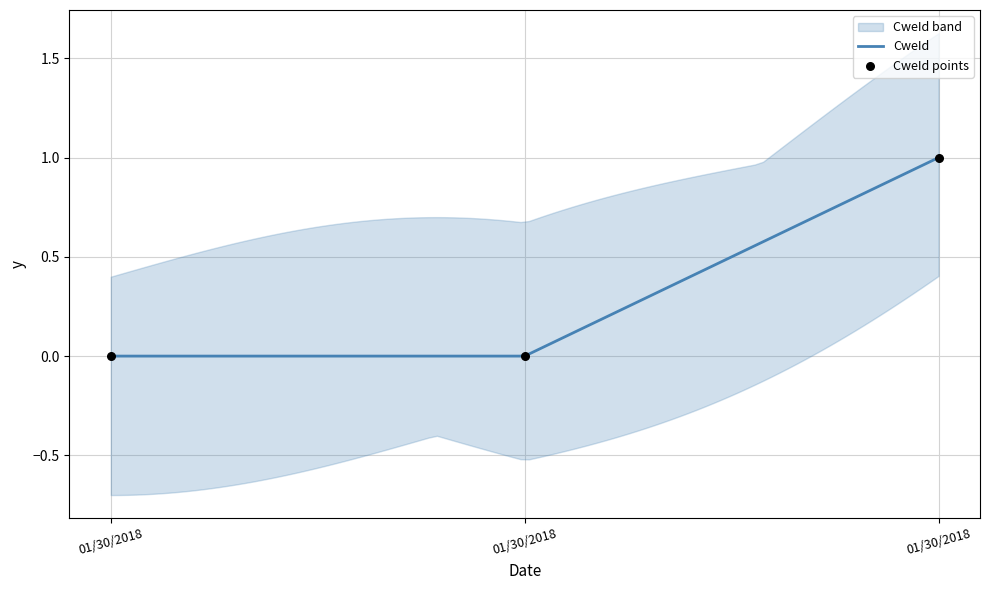

Which has a higher value, 01/30/2018 or 01/30/2018?

01/30/2018